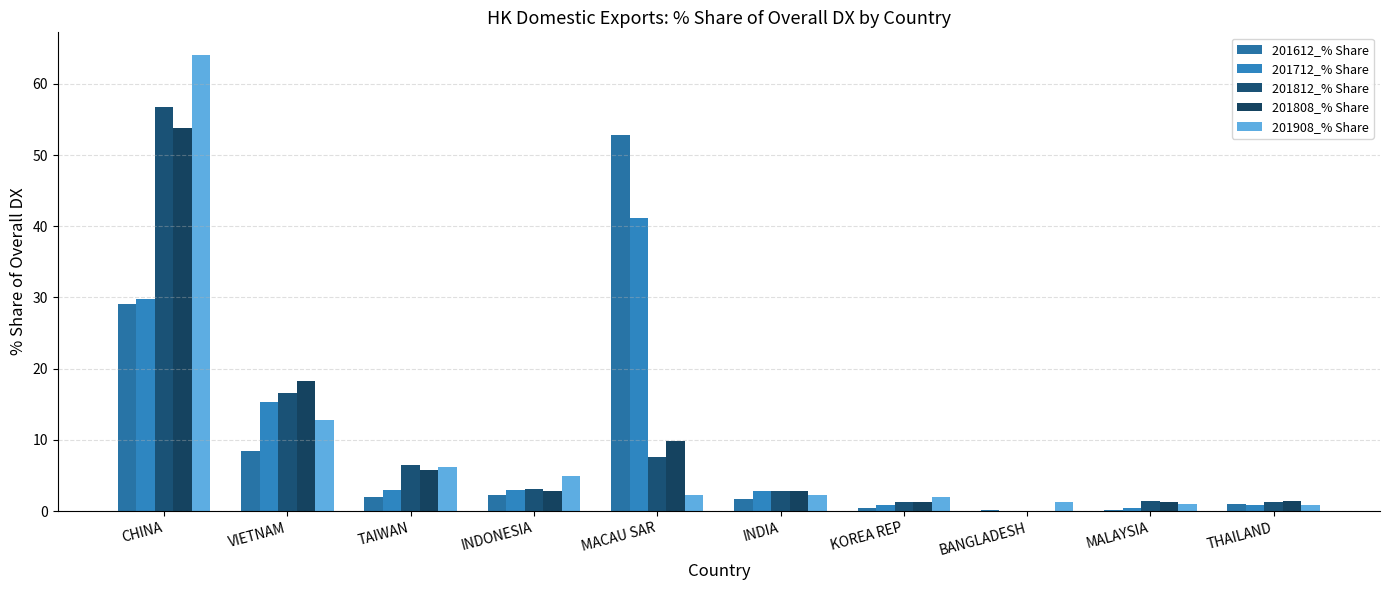

What is the greatest value displayed?

64.0